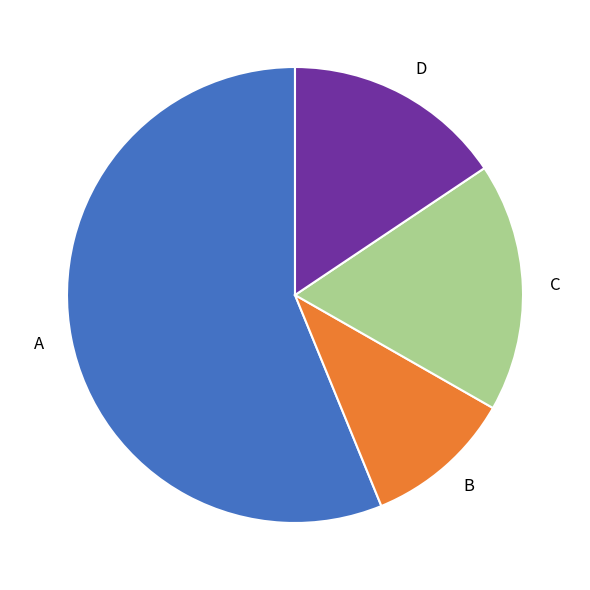

How many segments does this pie chart have?

4